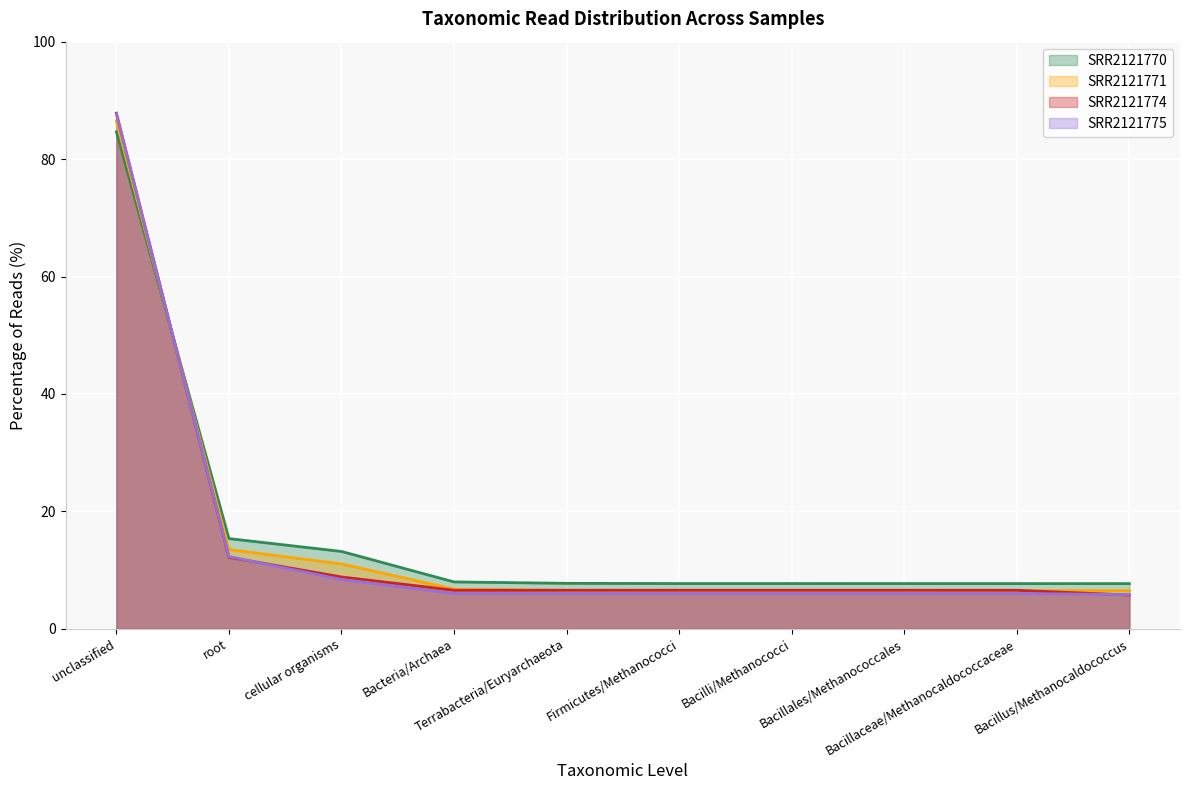

Reading right to left, what are all the values shown in this chart?

SRR2121770: Bacillus/Methanocaldococcus=7.7	Bacillaceae/Methanocaldococcaceae=7.7	Bacillales/Methanococcales=7.7	Bacilli/Methanococci=7.7	Firmicutes/Methanococci=7.7	Terrabacteria/Euryarchaeota=7.7	Bacteria/Archaea=8.0	cellular organisms=13.2	root=15.4	unclassified=84.6
SRR2121771: Bacillus/Methanocaldococcus=6.5	Bacillaceae/Methanocaldococcaceae=6.5	Bacillales/Methanococcales=6.5	Bacilli/Methanococci=6.5	Firmicutes/Methanococci=6.5	Terrabacteria/Euryarchaeota=6.5	Bacteria/Archaea=6.7	cellular organisms=11.0	root=13.5	unclassified=86.5
SRR2121774: Bacillus/Methanocaldococcus=5.7	Bacillaceae/Methanocaldococcaceae=6.6	Bacillales/Methanococcales=6.6	Bacilli/Methanococci=6.6	Firmicutes/Methanococci=6.6	Terrabacteria/Euryarchaeota=6.6	Bacteria/Archaea=6.6	cellular organisms=8.8	root=12.2	unclassified=87.8
SRR2121775: Bacillus/Methanocaldococcus=5.8	Bacillaceae/Methanocaldococcaceae=6.0	Bacillales/Methanococcales=6.0	Bacilli/Methanococci=6.0	Firmicutes/Methanococci=6.0	Terrabacteria/Euryarchaeota=6.0	Bacteria/Archaea=6.0	cellular organisms=8.4	root=12.3	unclassified=87.7